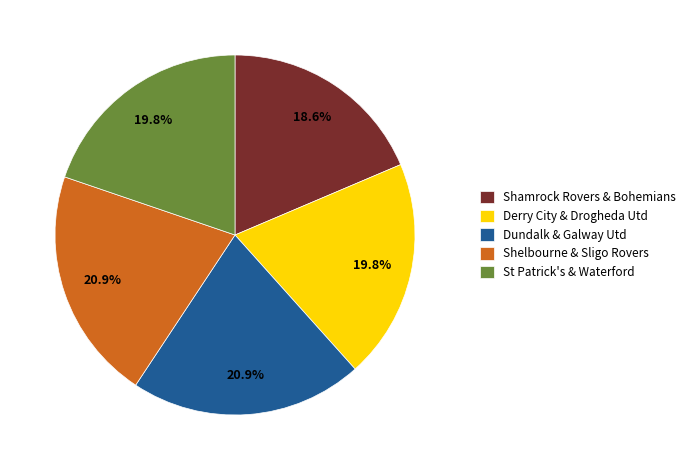

To the nearest percent, what is the average slice percentage?

20%